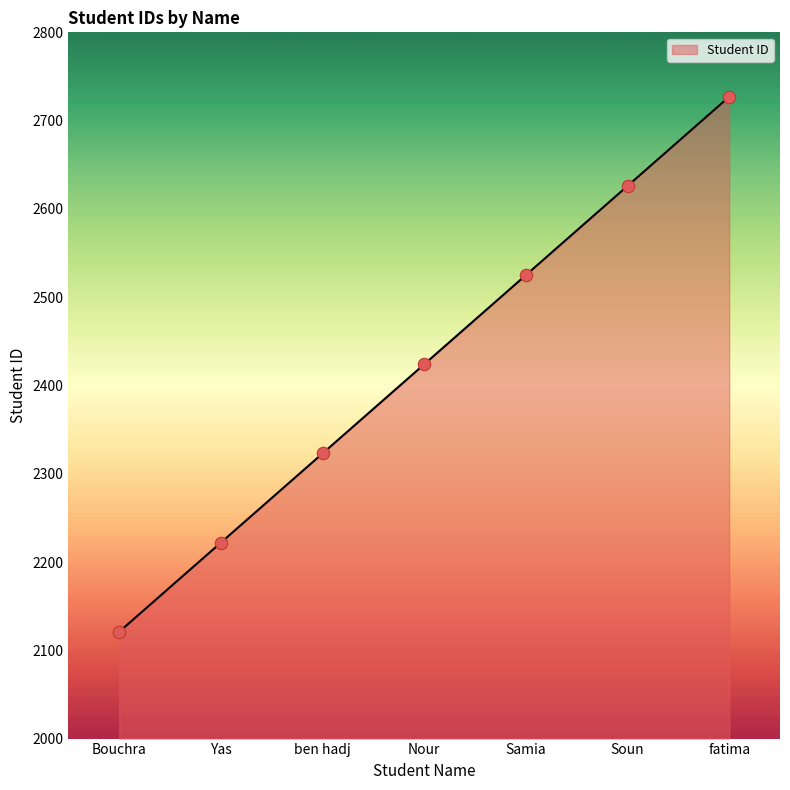

What is the change in value from Nour to Soun?

+202